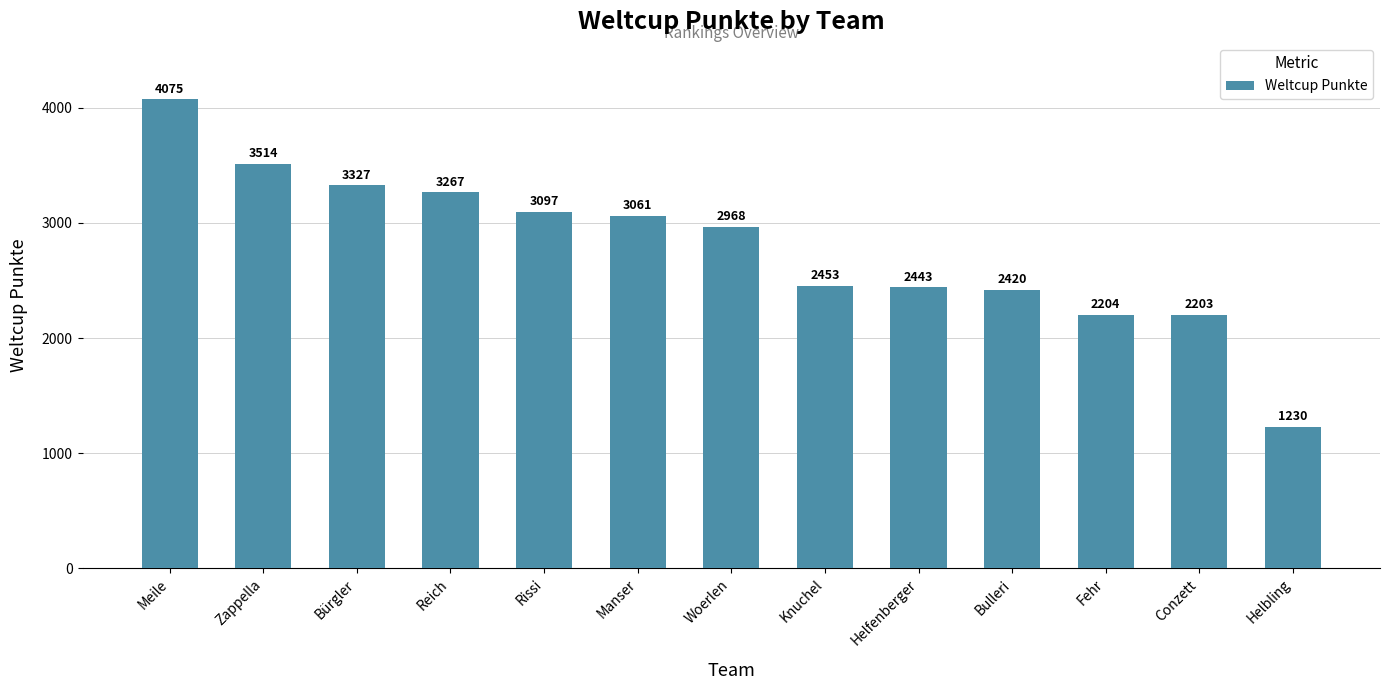

Which label corresponds to the smallest value in the chart?

Helbling